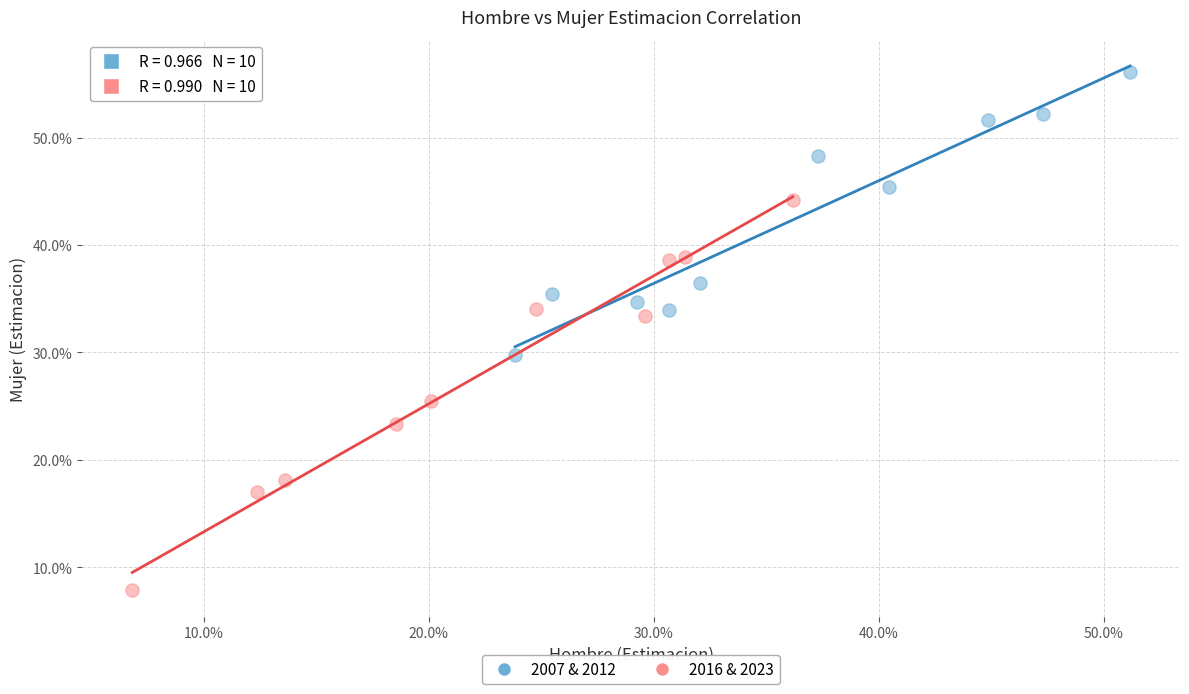

Which series has the widest spread of Y values?

2016 & 2023